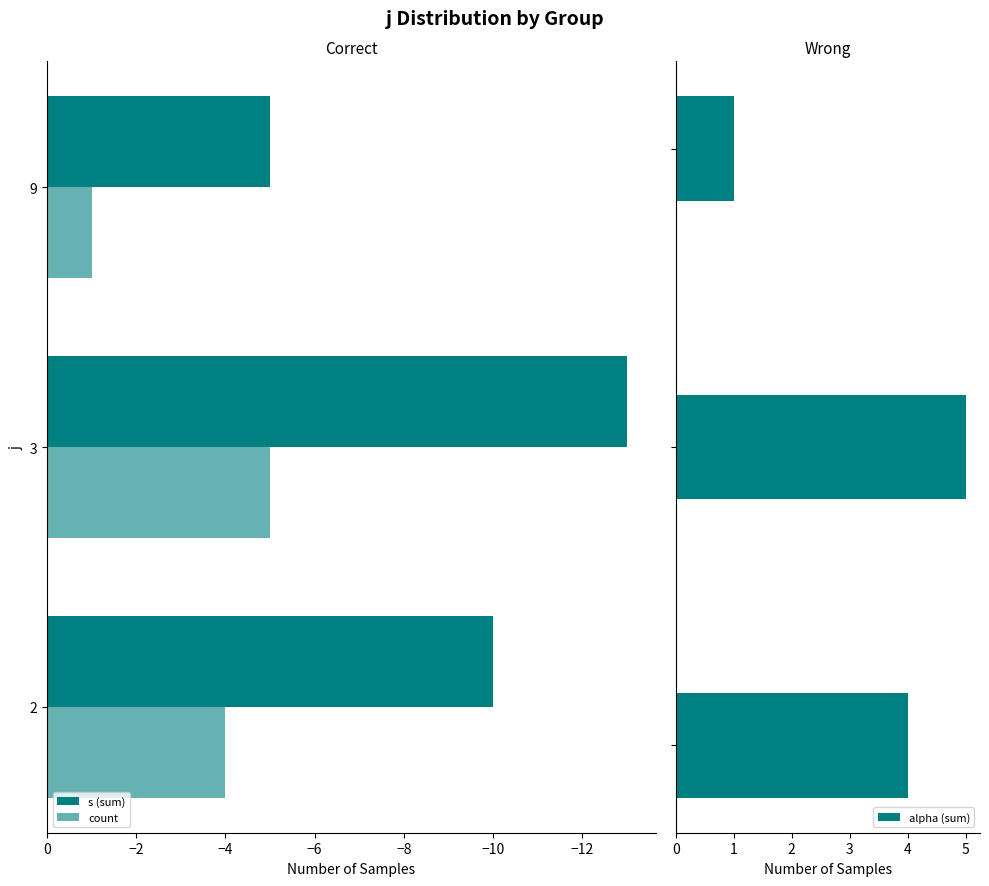

What is the minimum value for alpha (sum)?

1